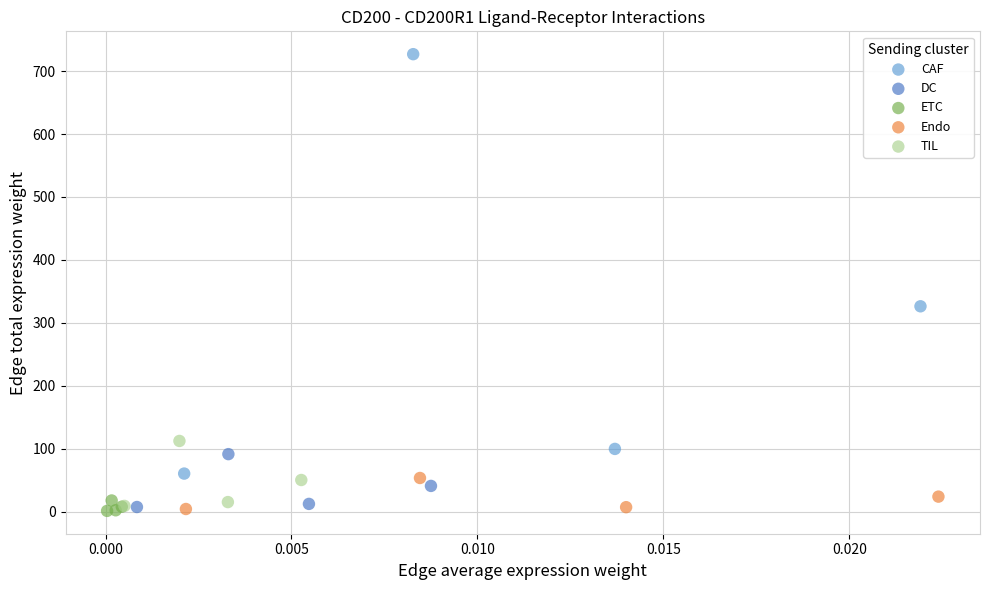

Which series reaches the maximum Y coordinate?

CAF